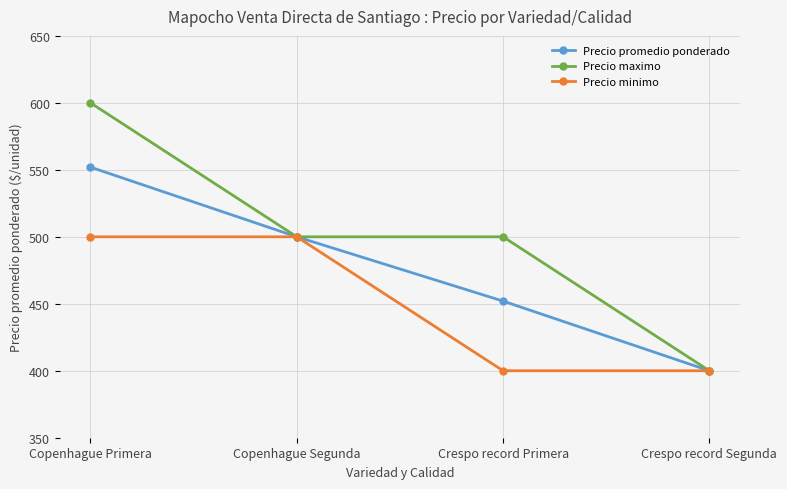

What is the difference between the second highest and minimum values in the Precio promedio ponderado series?

100